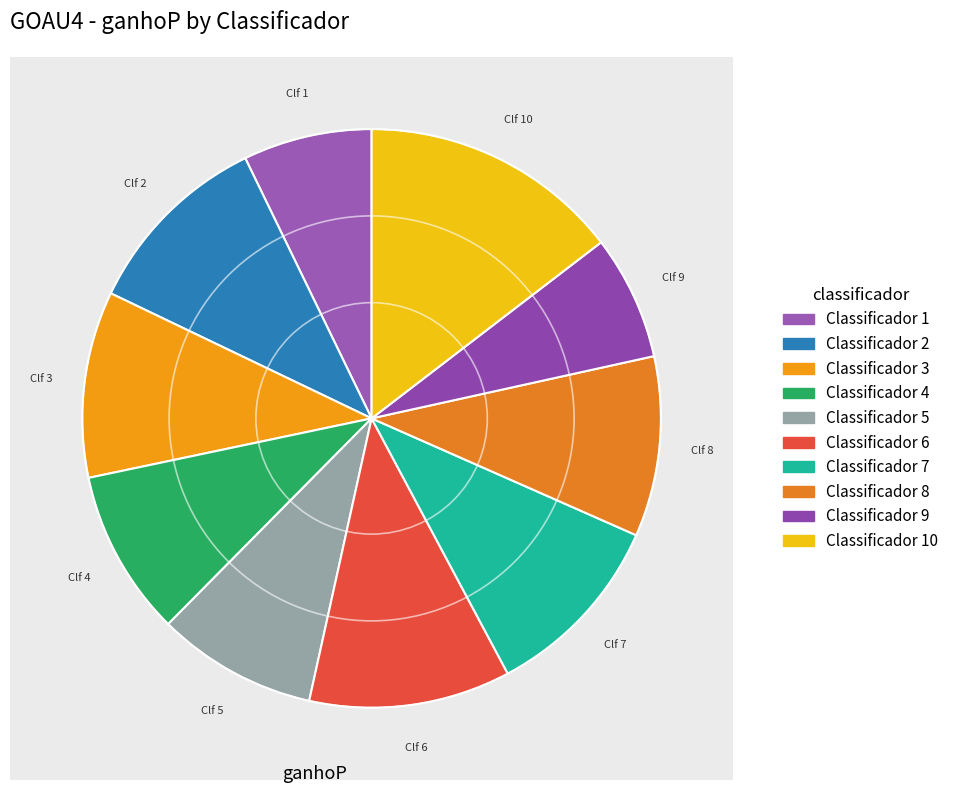

What is the smallest slice in the pie chart?

9